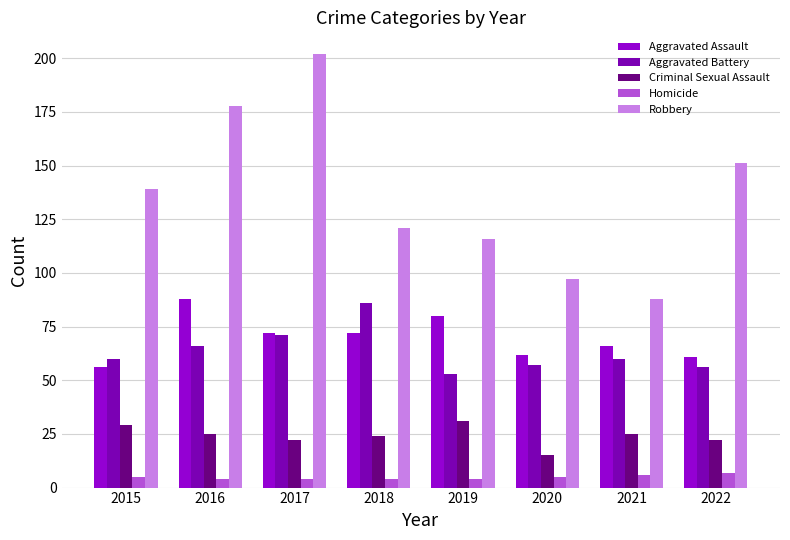

At how many categories does at least one series exceed 145?

3